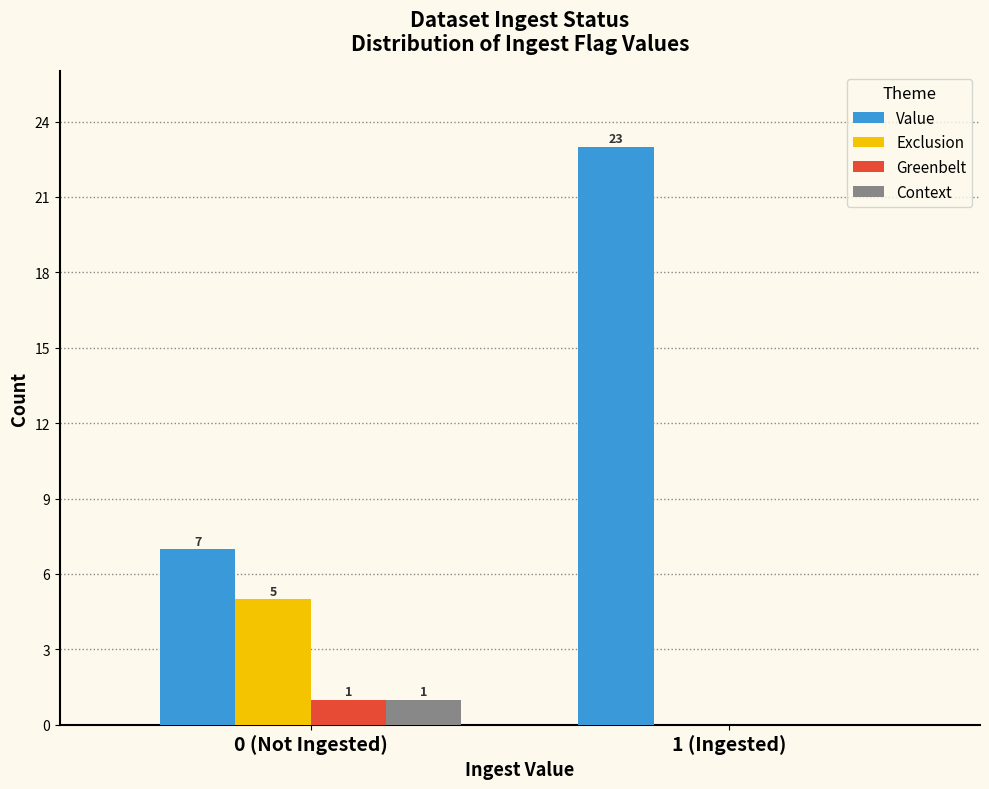

Reading right to left, transcribe all the data shown in this chart.

Value: 1 (Ingested)=23	0 (Not Ingested)=7
Exclusion: 1 (Ingested)=0	0 (Not Ingested)=5
Greenbelt: 1 (Ingested)=0	0 (Not Ingested)=1
Context: 1 (Ingested)=0	0 (Not Ingested)=1